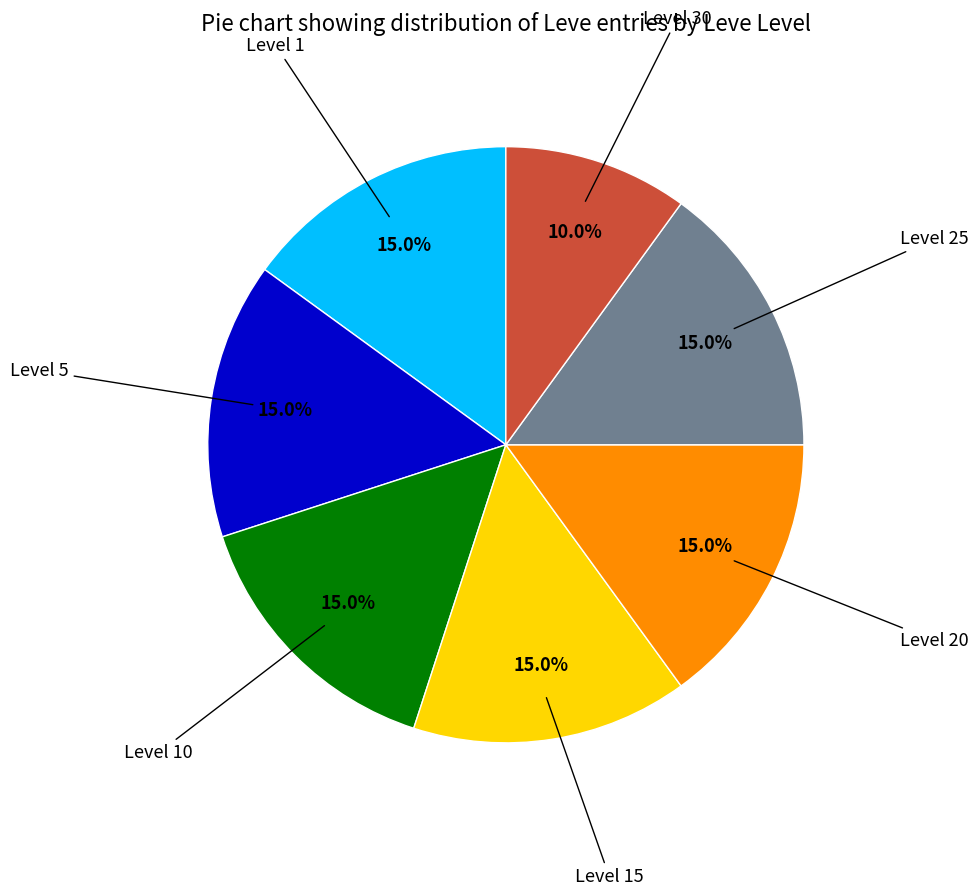

Does any single category account for the majority?

No